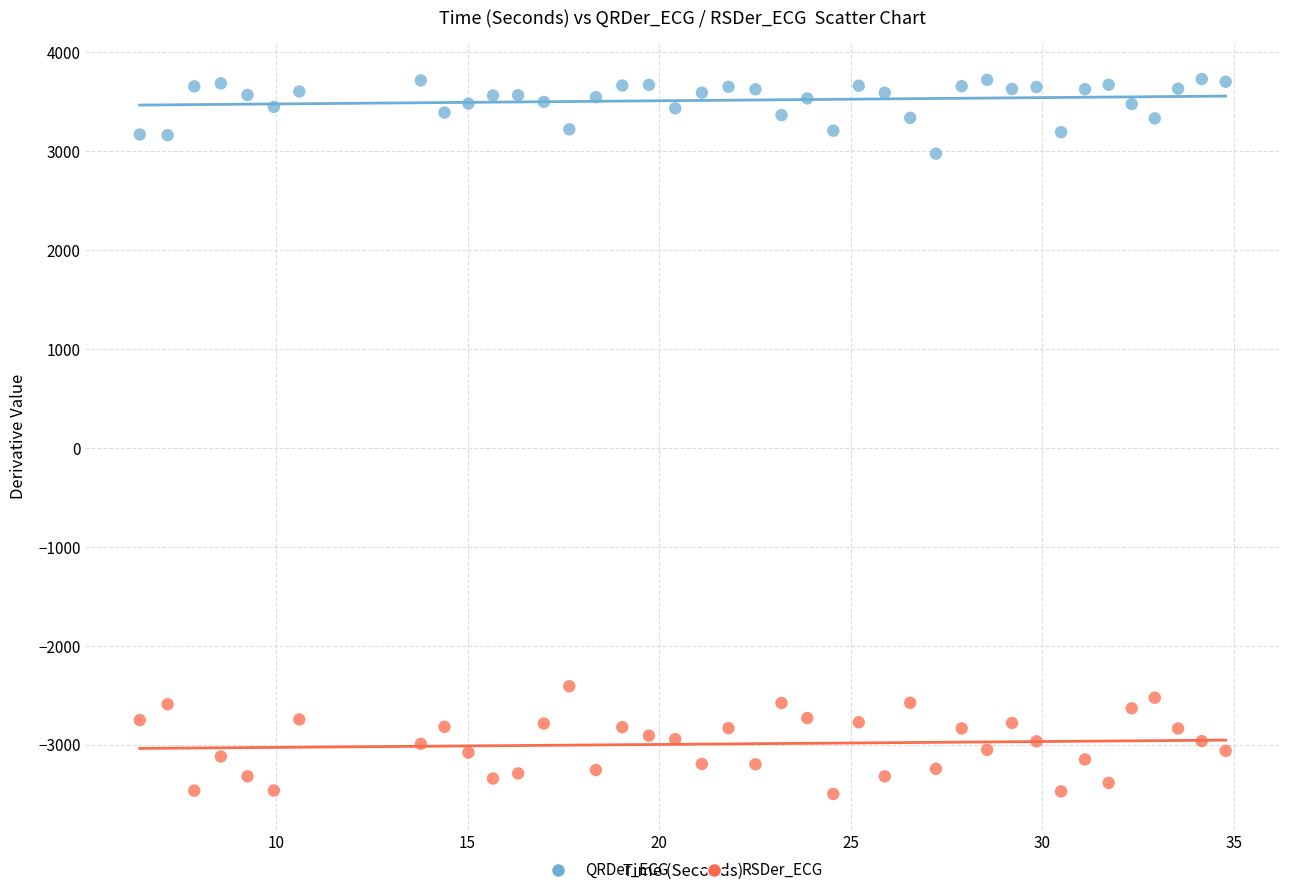

Which series has the largest Y range (max minus min)?

RSDer_ECG